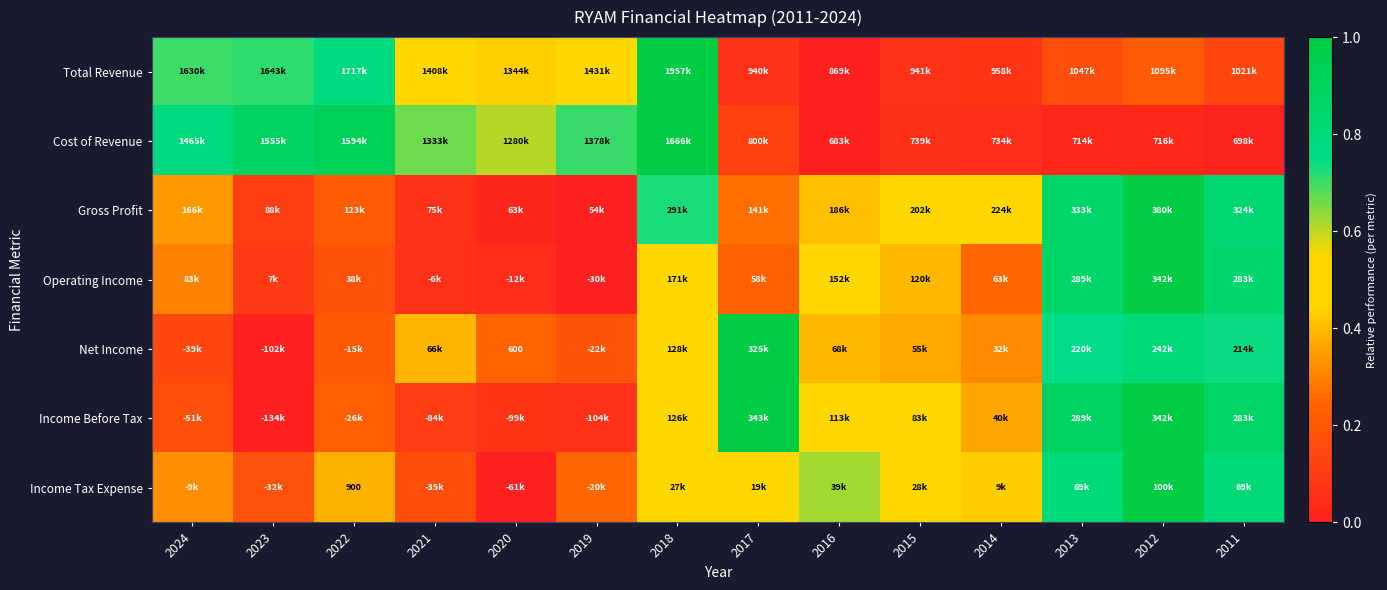

Count the number of data series in this chart.

7